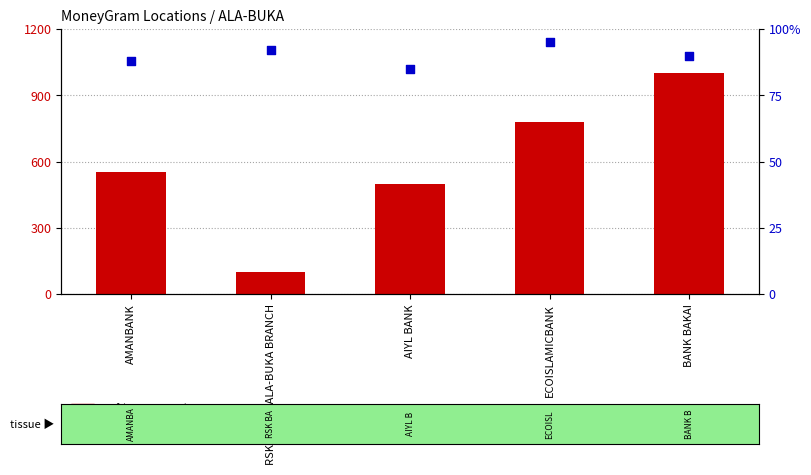

At how many categories does at least one series exceed 970?

1